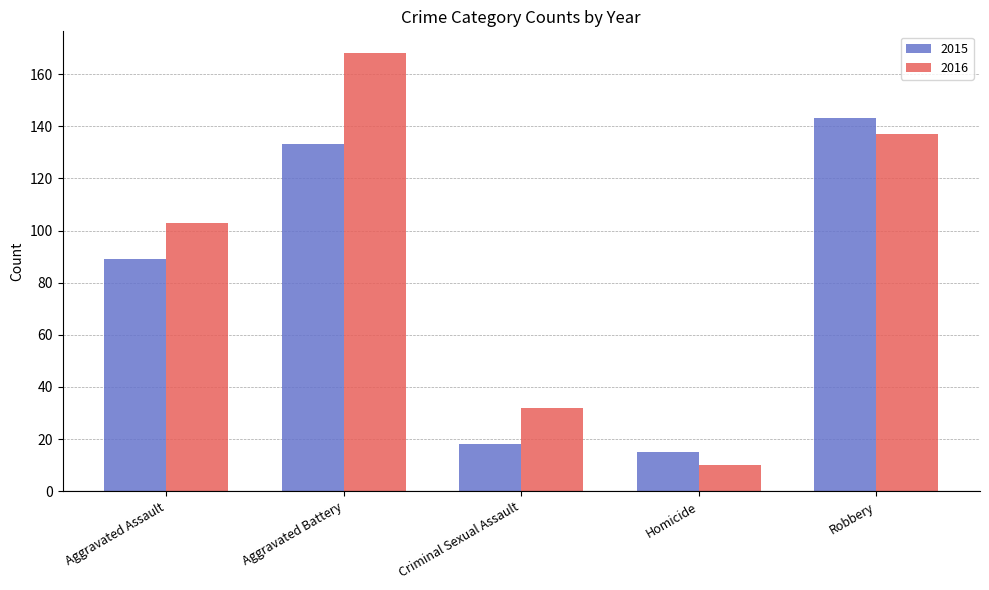

The value of 2015 at Criminal Sexual Assault is 4. True or false?

False